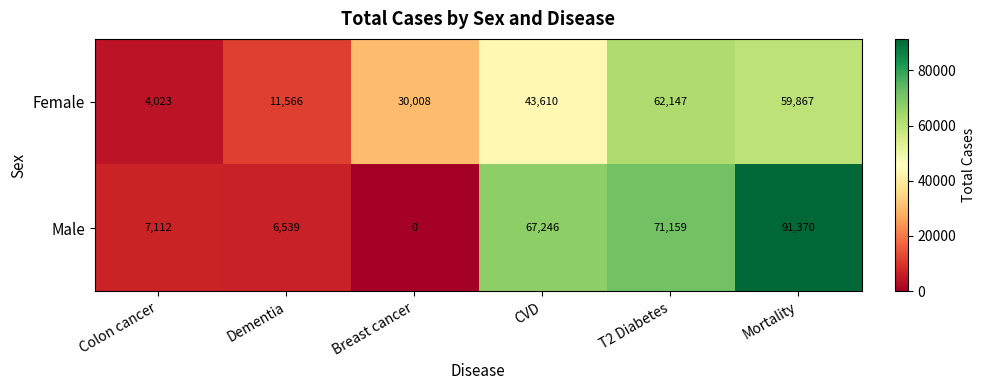

What is the approximate value of Female at T2 Diabetes?

62147